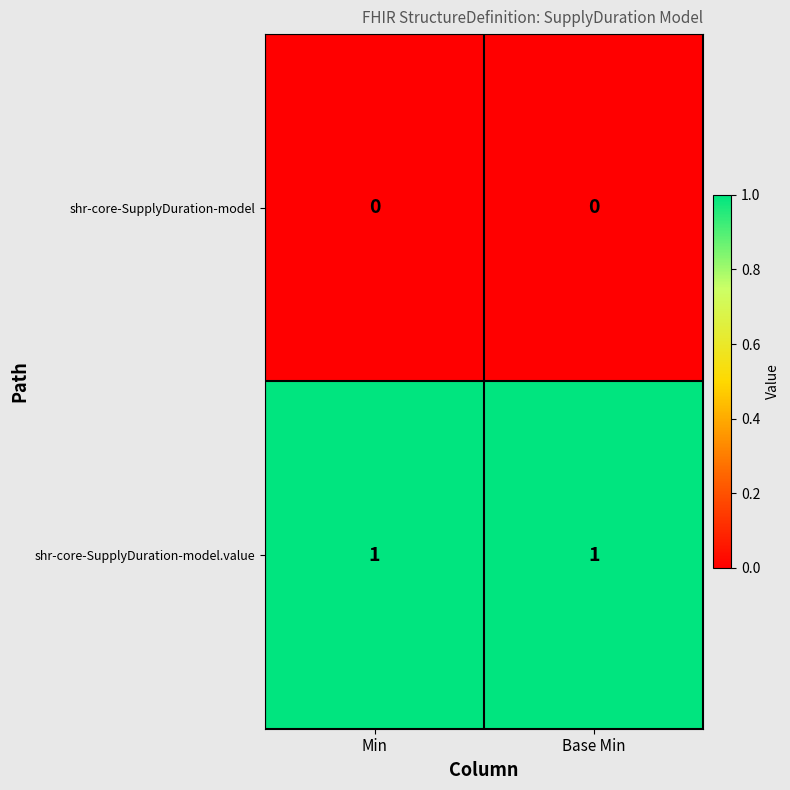

What is the spread (max minus min) of values at Base Min?

1